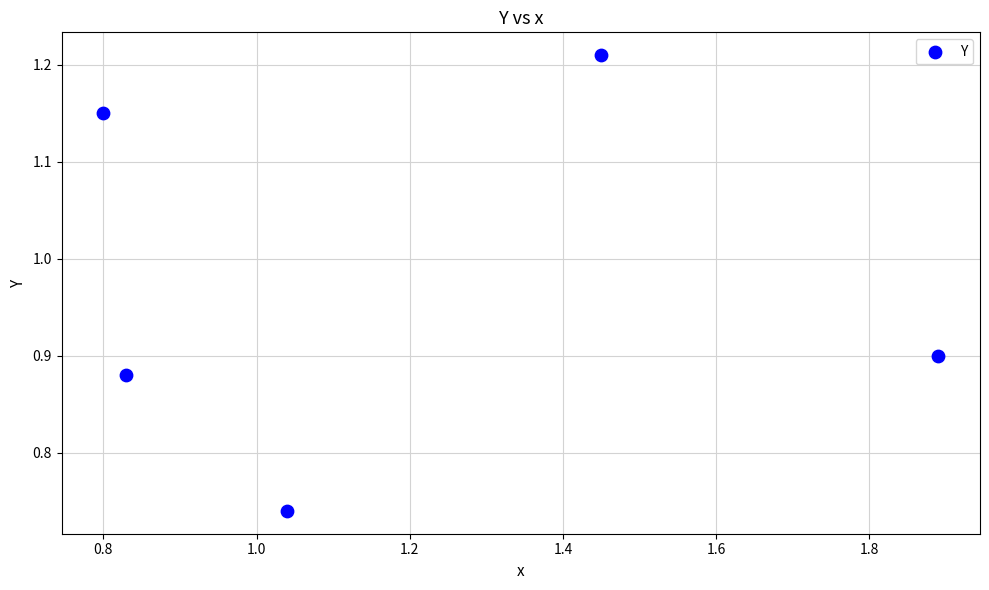

What is the average Y value?

1.0